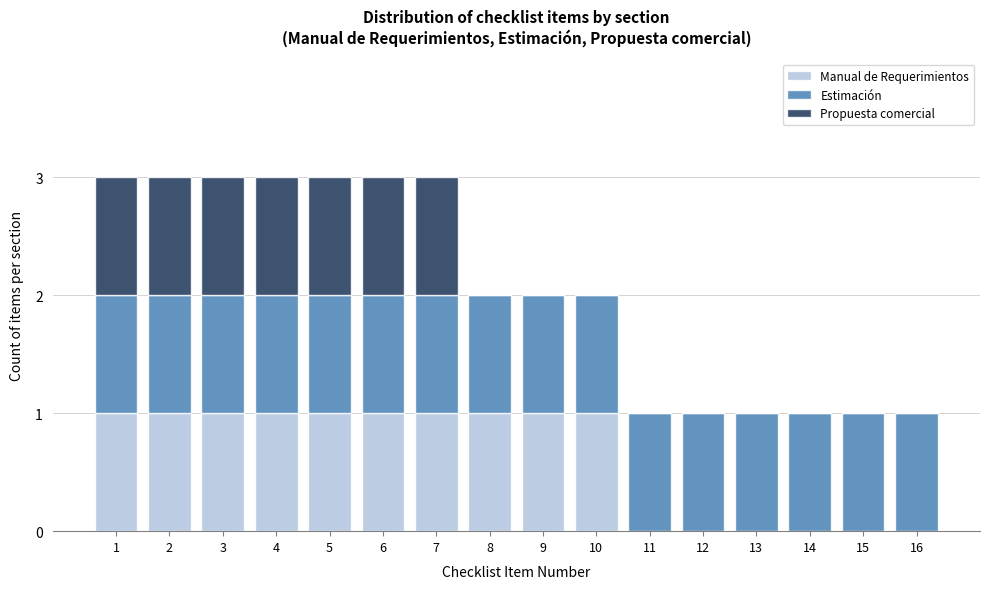

Reading left to right, transcribe this chart: for each stacked bar, give the range it covers on the x-axis and its total height. The values are not printed on the chart, so give them approximately, as read against the axis.

0.5 to 1.5: 3
1.5 to 2.5: 3
2.5 to 3.5: 3
3.5 to 4.5: 3
4.5 to 5.5: 3
5.5 to 6.5: 3
6.5 to 7.5: 3
7.5 to 8.5: 2
8.5 to 9.5: 2
9.5 to 10.5: 2
10.5 to 11.5: 1
11.5 to 12.5: 1
12.5 to 13.5: 1
13.5 to 14.5: 1
14.5 to 15.5: 1
15.5 to 16.5: 1